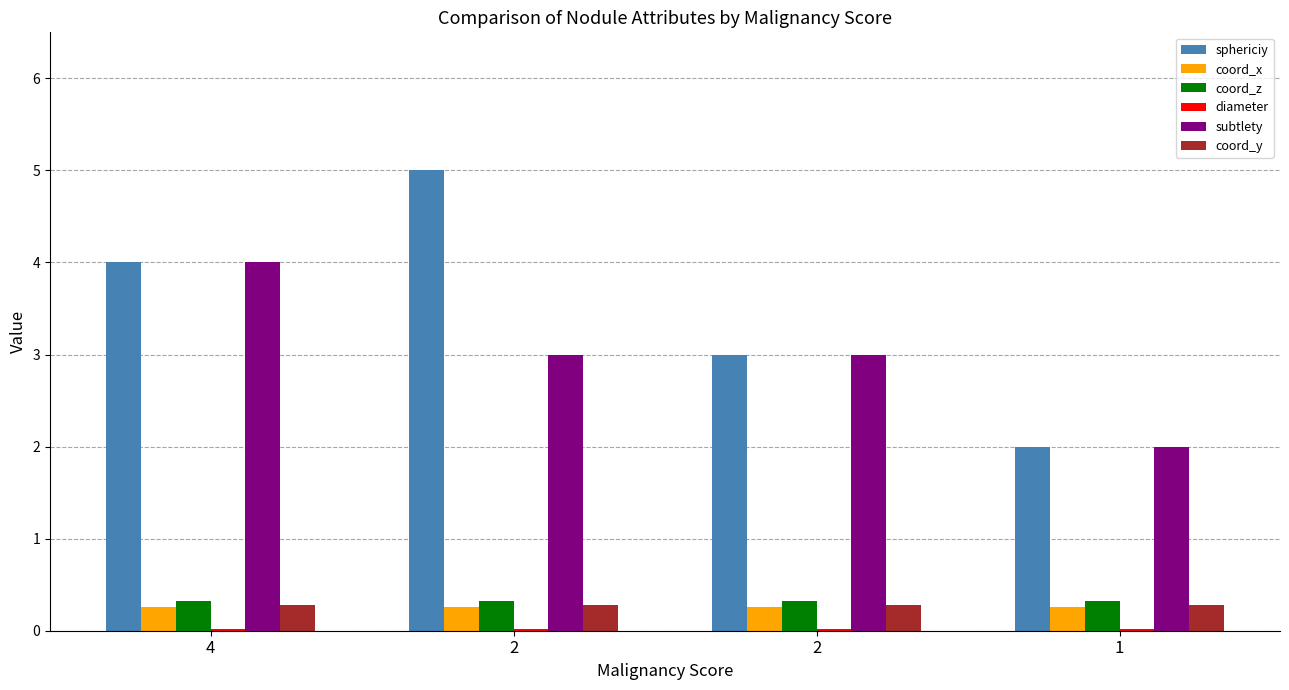

Between 2 and 1, which is larger?

2